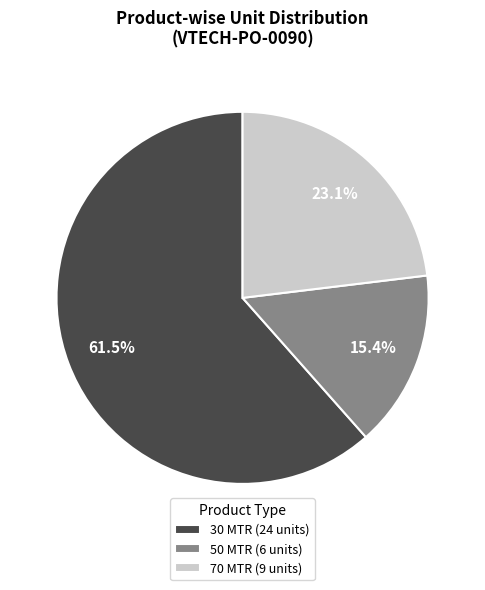

Between 30 MTR (24 units) and 70 MTR (9 units), which is larger?

30 MTR (24 units)